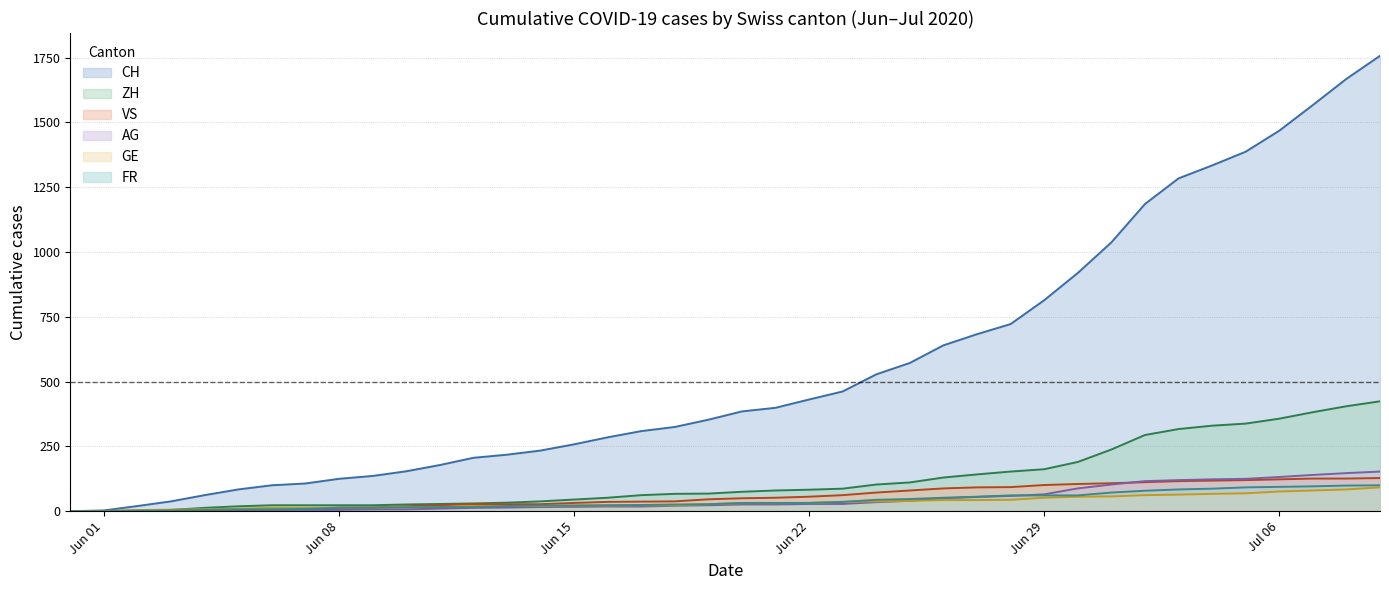

What is the maximum value shown in the chart?

1757